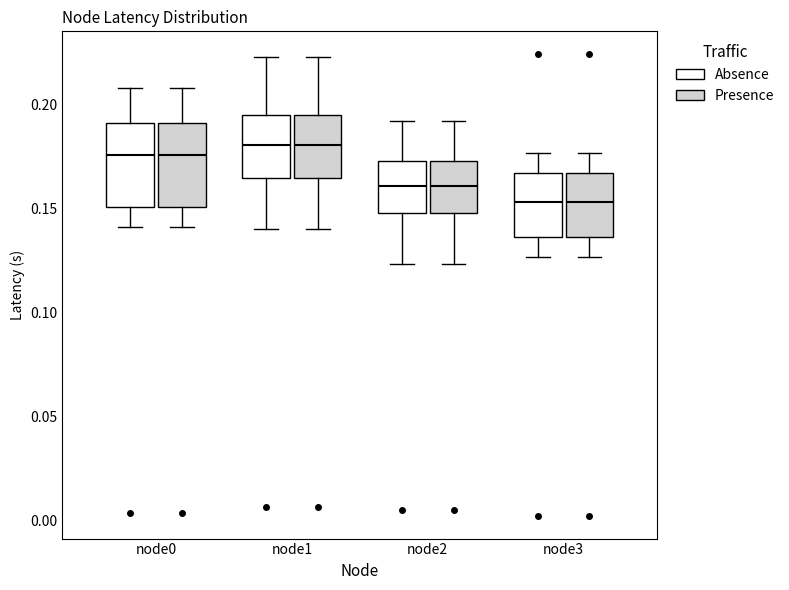

Reading left to right, read every box against the y-axis: the position of its median line, the range the box covers, and the ends of its whiskers. The values are not printed on the chart, so give them approximately, as read against the axis.

node0 (Absence): median 0.175, box 0.150 to 0.190, whiskers 0.140 to 0.210
node0 (Presence): median 0.175, box 0.150 to 0.190, whiskers 0.140 to 0.210
node1 (Absence): median 0.180, box 0.165 to 0.195, whiskers 0.140 to 0.225
node1 (Presence): median 0.180, box 0.165 to 0.195, whiskers 0.140 to 0.225
node2 (Absence): median 0.160, box 0.150 to 0.175, whiskers 0.125 to 0.190
node2 (Presence): median 0.160, box 0.150 to 0.175, whiskers 0.125 to 0.190
node3 (Absence): median 0.155, box 0.135 to 0.165, whiskers 0.125 to 0.175
node3 (Presence): median 0.155, box 0.135 to 0.165, whiskers 0.125 to 0.175